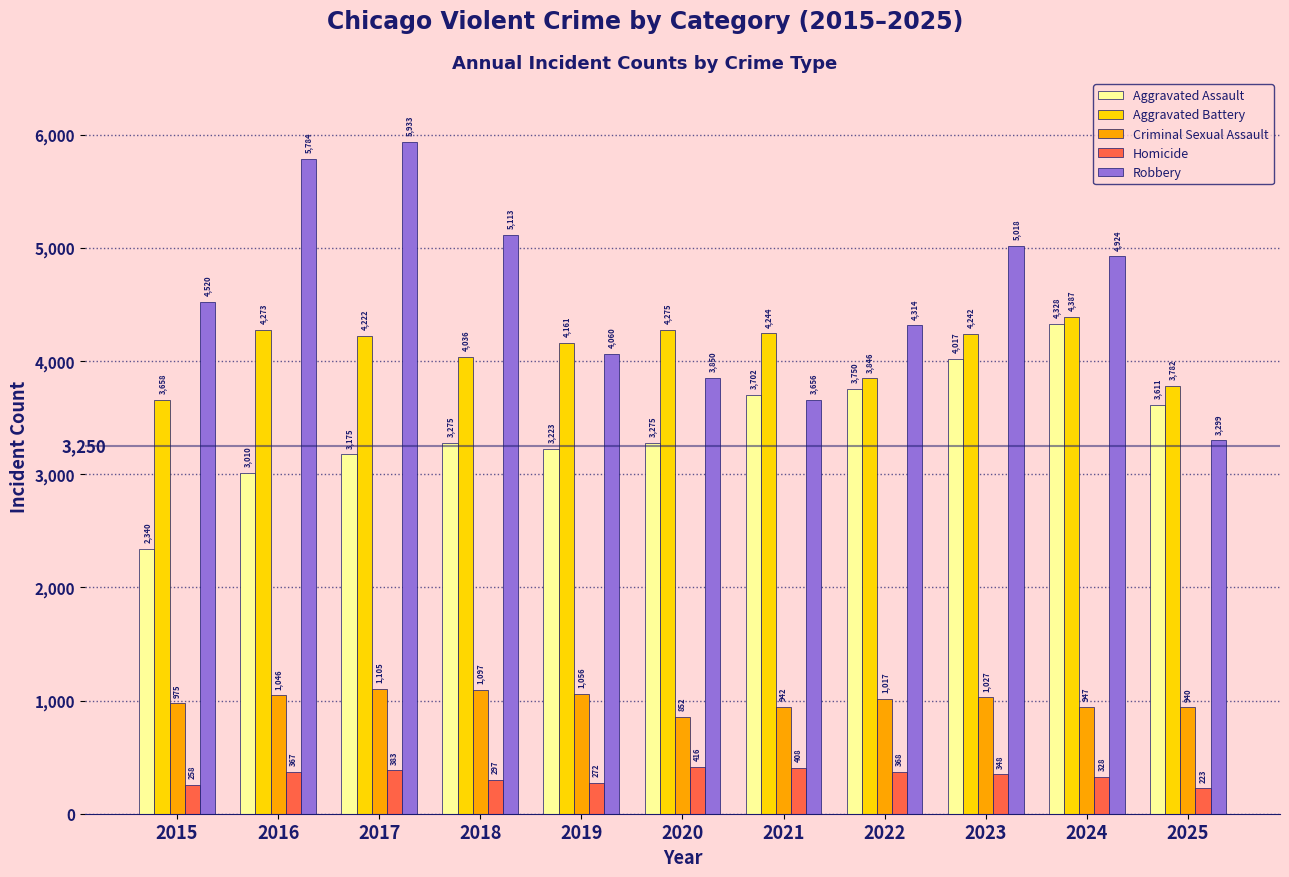

Reading left to right, extract all data points from this chart.

Aggravated Assault: 2340	3010	3175	3275	3223	3275	3702	3750	4017	4328	3611
Aggravated Battery: 3658	4273	4222	4036	4161	4275	4244	3846	4242	4387	3782
Criminal Sexual Assault: 975	1046	1105	1097	1056	852	942	1017	1027	947	940
Homicide: 258	367	383	297	272	416	408	368	348	328	223
Robbery: 4520	5784	5933	5113	4060	3850	3656	4314	5018	4924	3299